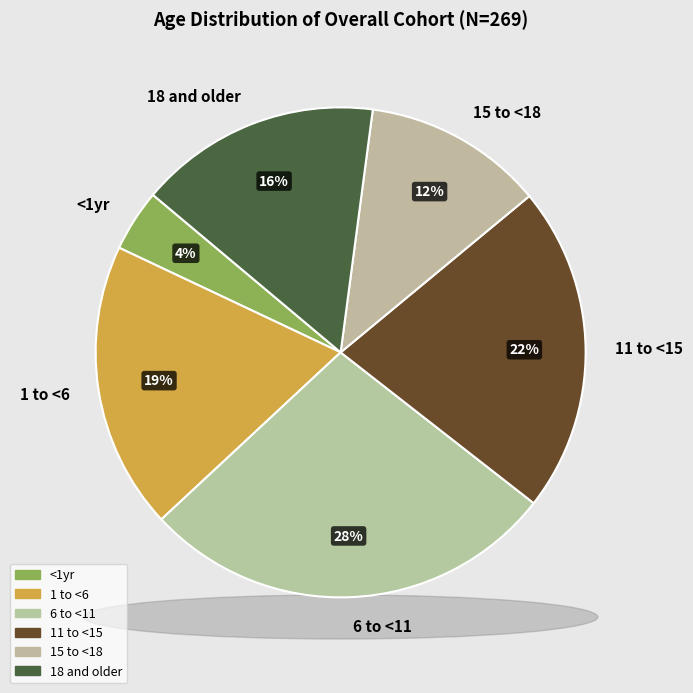

To the nearest percent, what portion does 18 and older represent?

16%